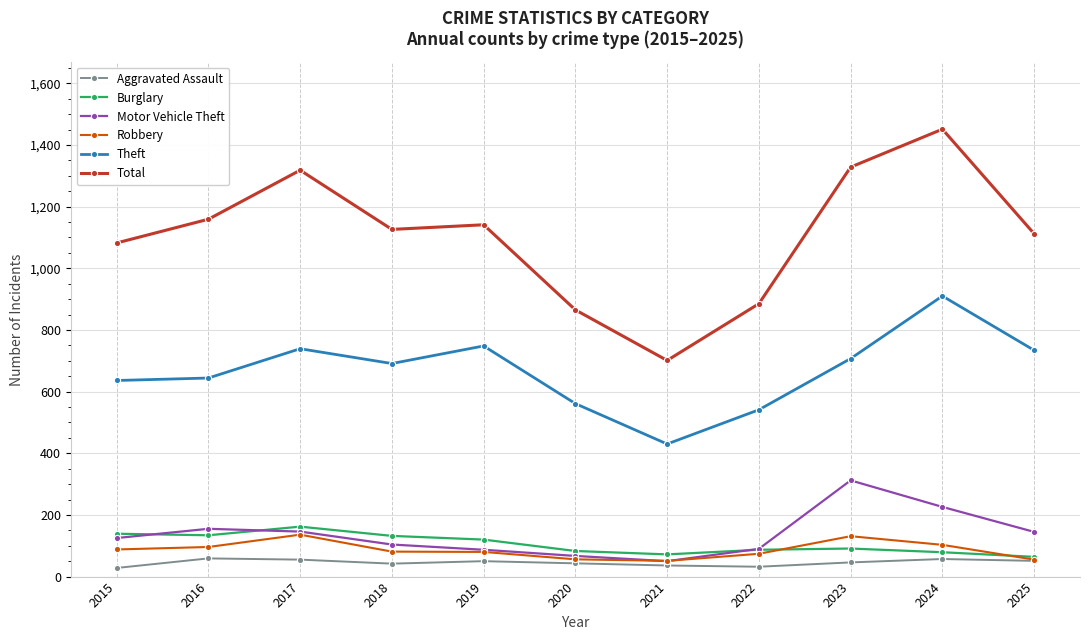

At which category does Total reach its first local peak?

2017